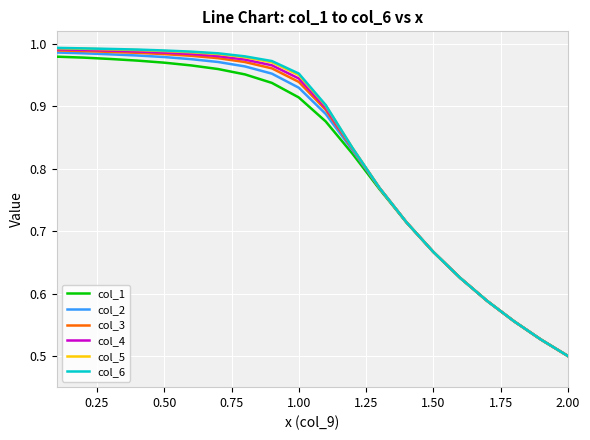

Which series has the widest spread of values?

col_6